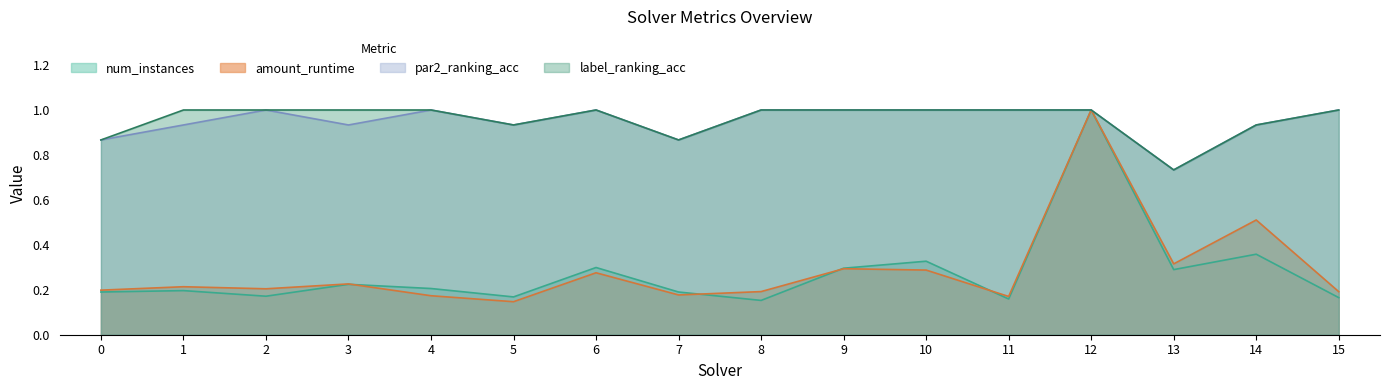

The value of label_ranking_acc at 15 is 1.0. True or false?

True